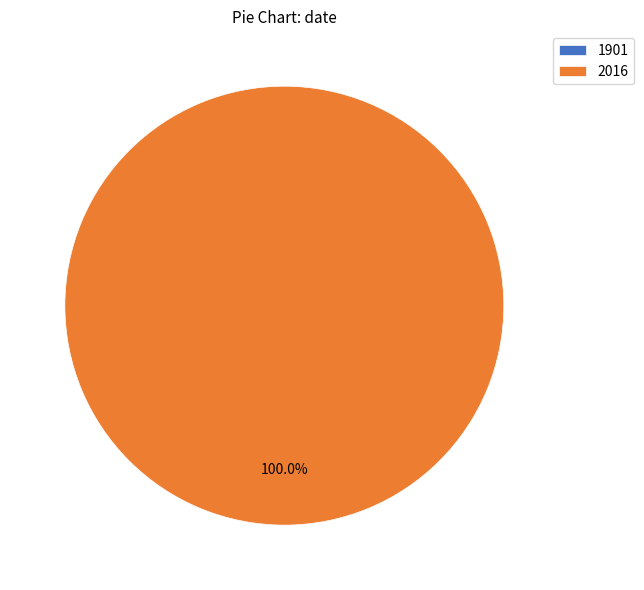

What is the change in value from 1901 to 2016?

+1.5